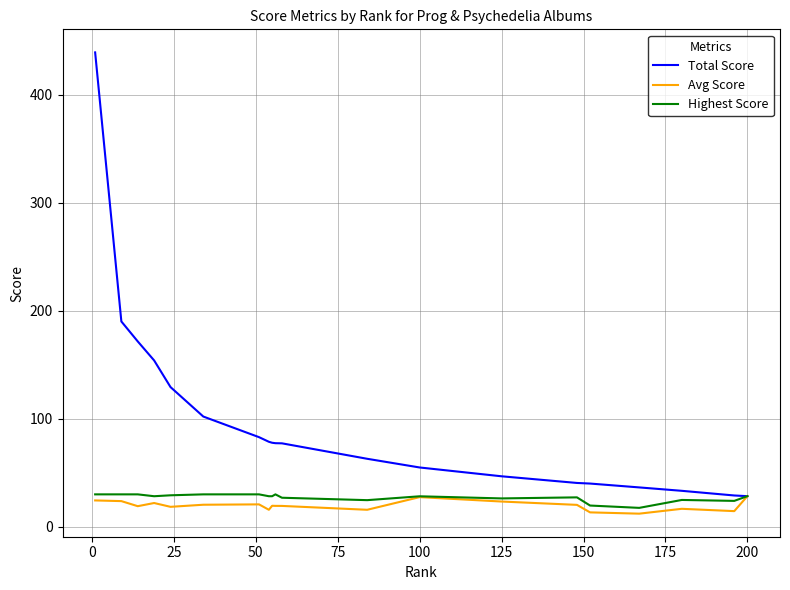

What are all the series names shown in the legend?

Total Score, Avg Score, Highest Score